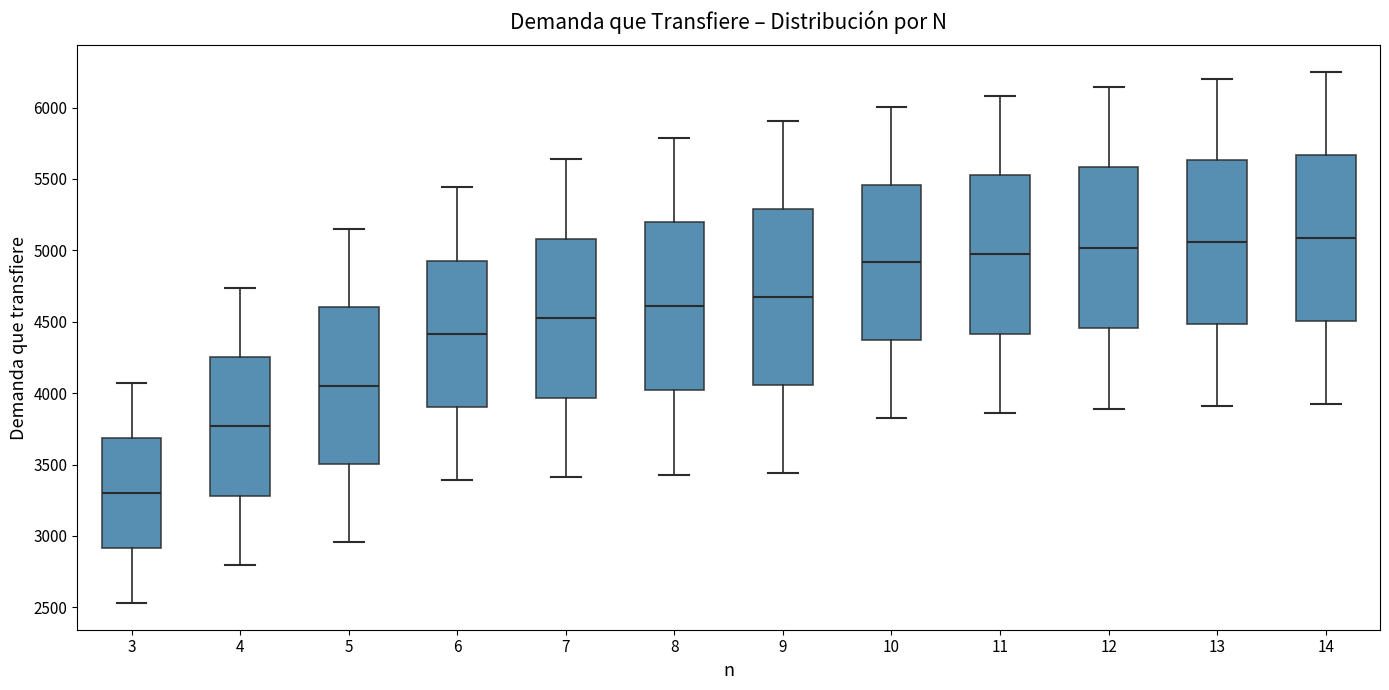

Where does the lower whisker of the box at x = 10 end on the y-axis? The values are not printed on the chart, so give them approximately, as read against the axis.

3850